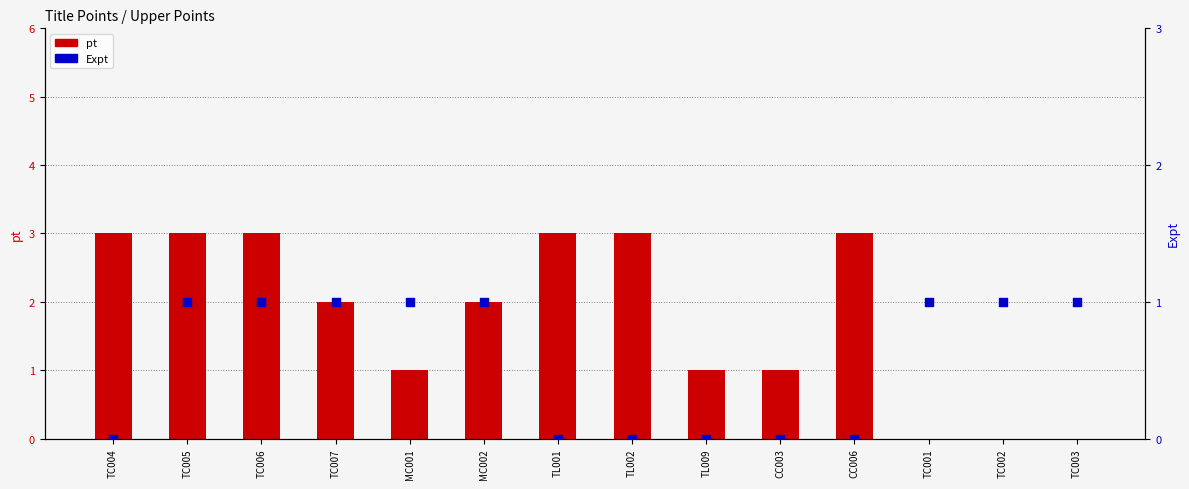

Which series reaches the maximum Y coordinate?

pt